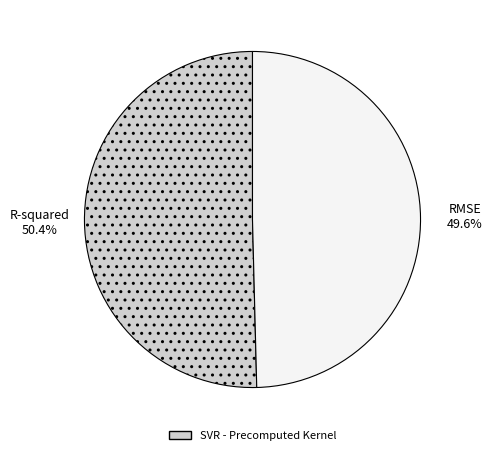

How many slices are in this pie chart?

2